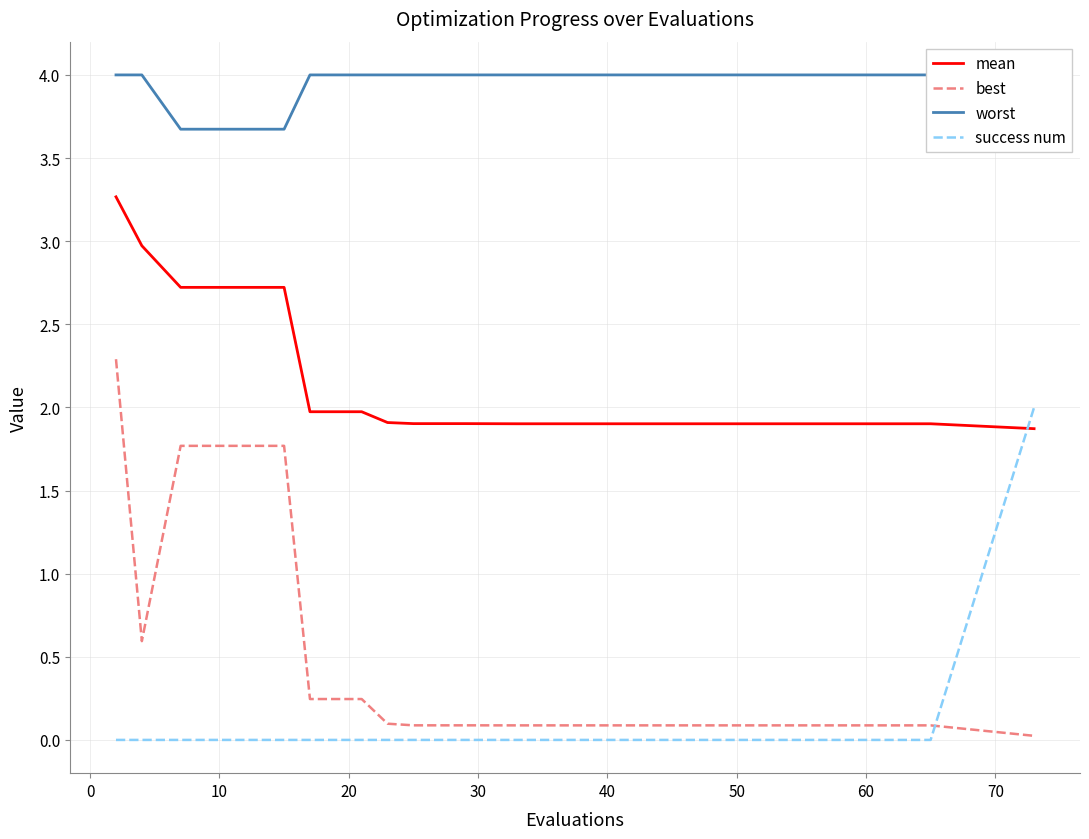

What is the highest value of the success num series?

2.0